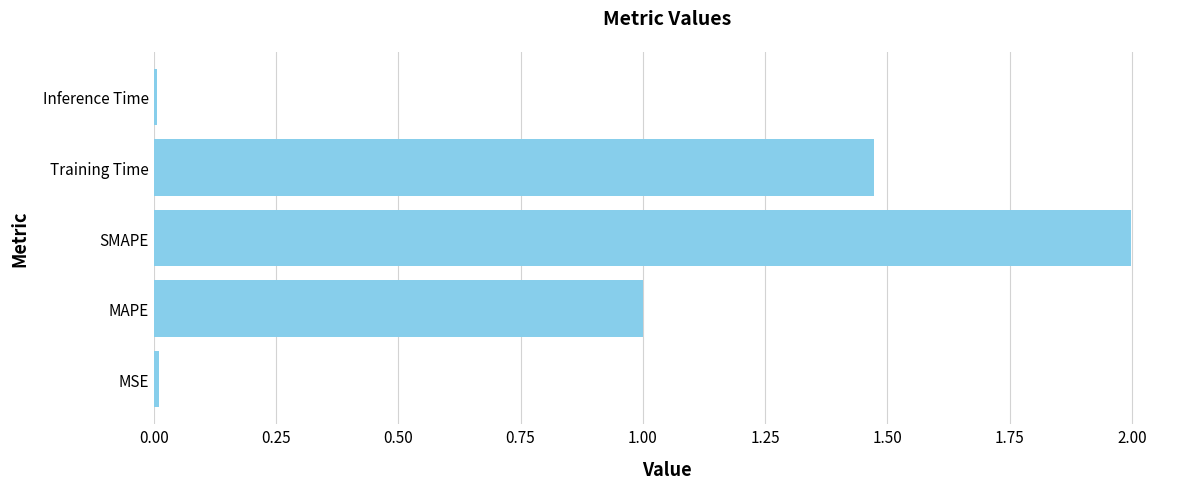

Which has a higher value, MSE or MAPE?

MAPE